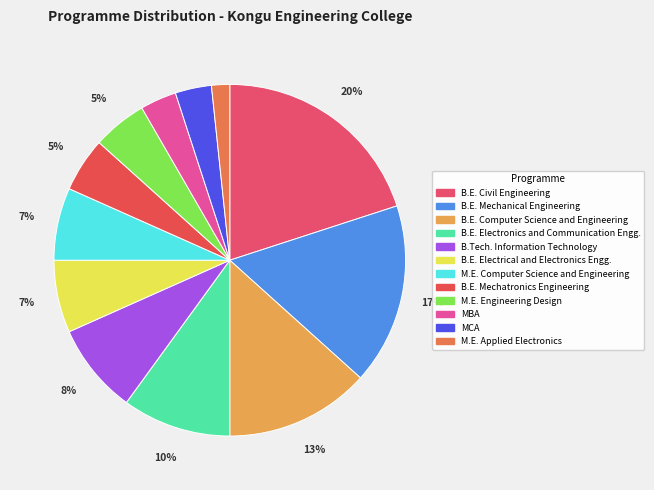

Which slice is the smallest?

M.E. Applied Electronics